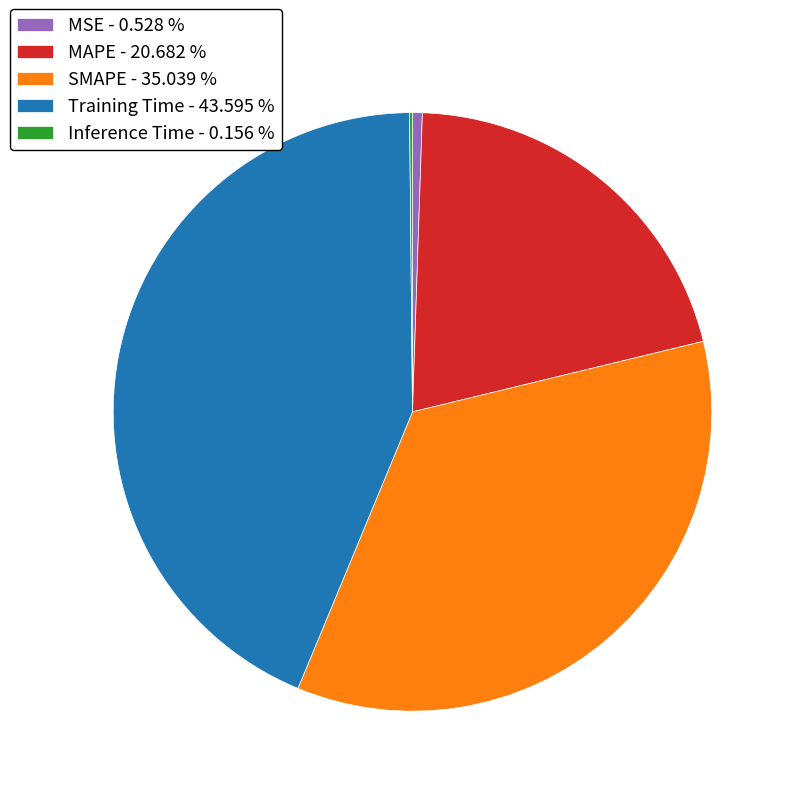

Which category has the biggest portion of the pie?

Training Time